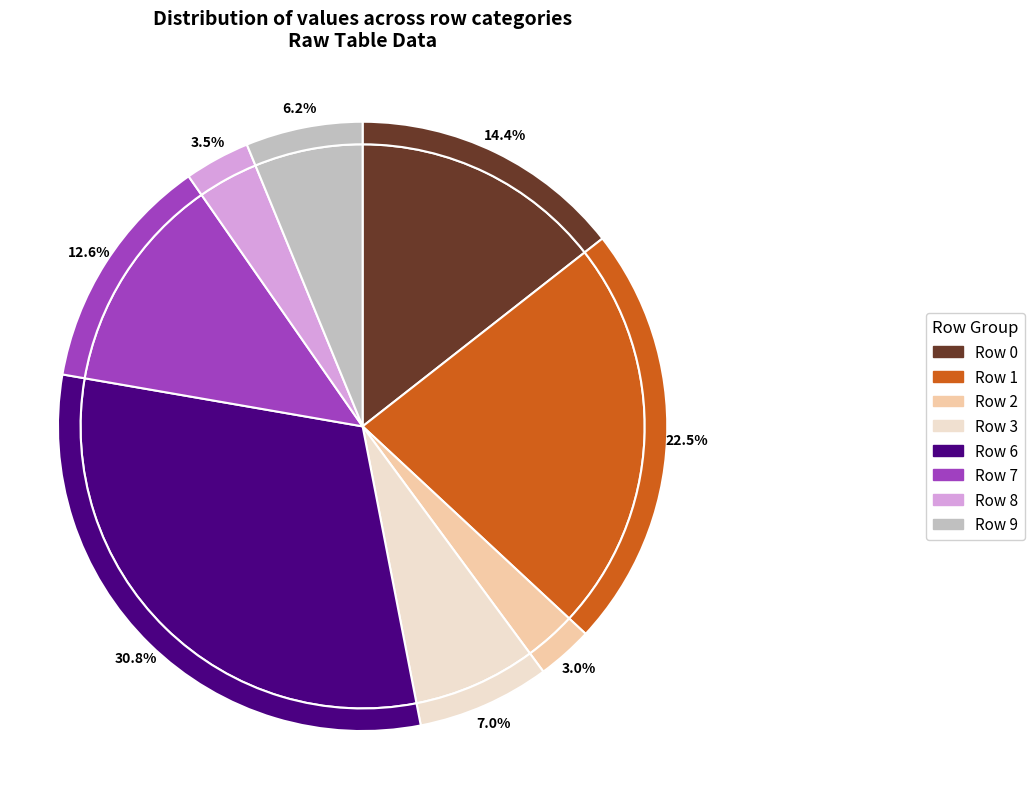

Is there a majority slice in this chart?

No